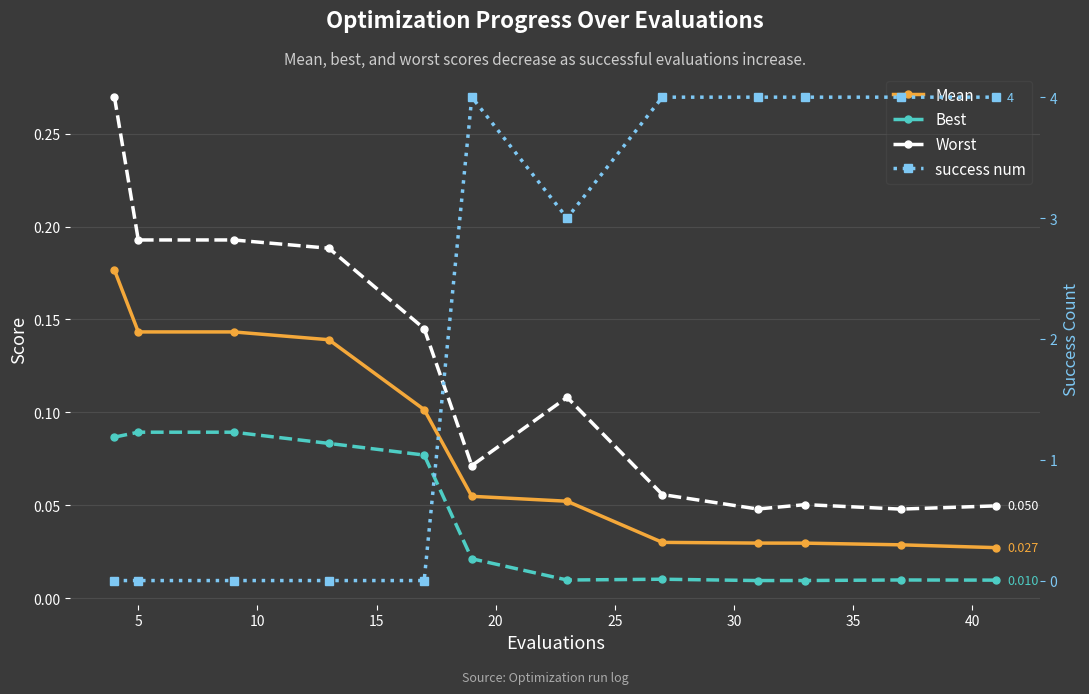

Which series has the largest range (max minus min)?

success num